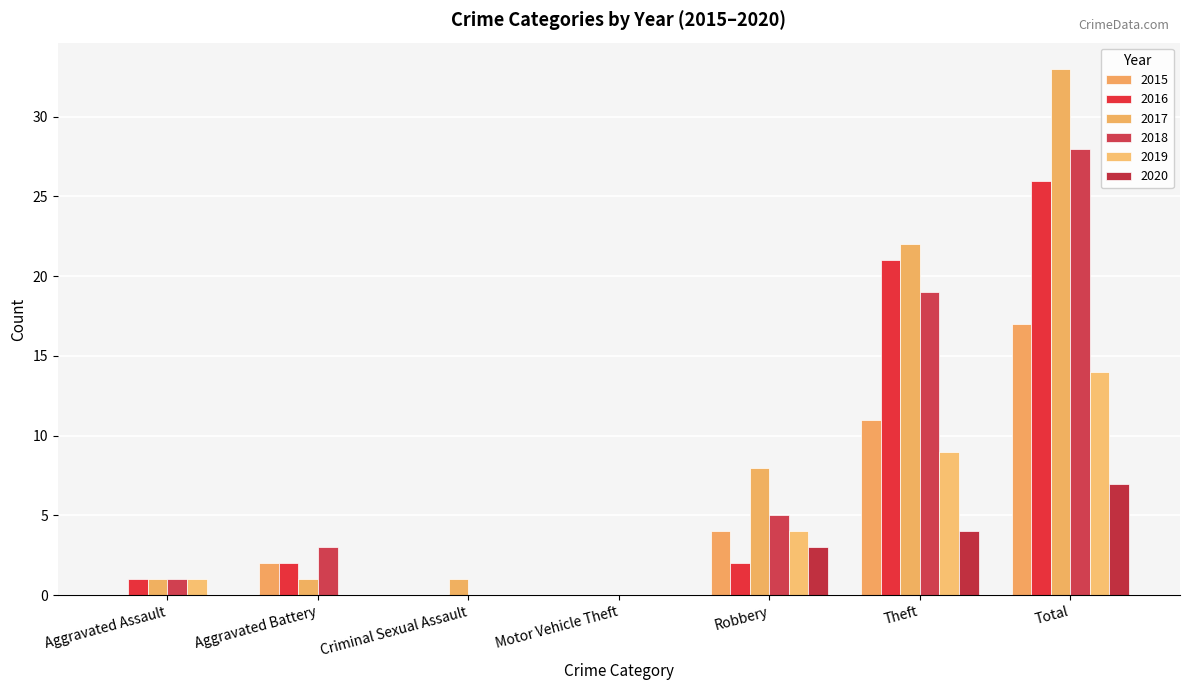

At which label does 2018 reach its peak?

Total